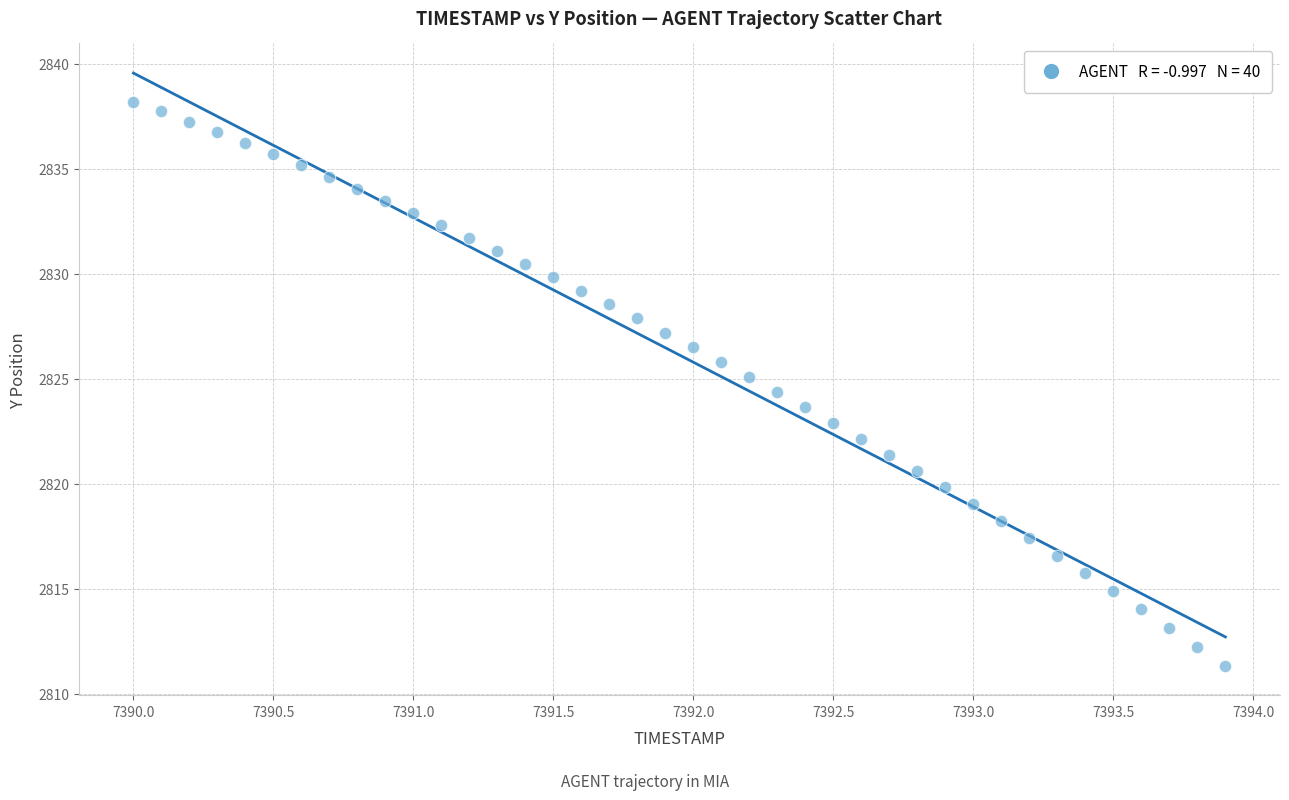

What is the range of X values (max minus min)?

3.9